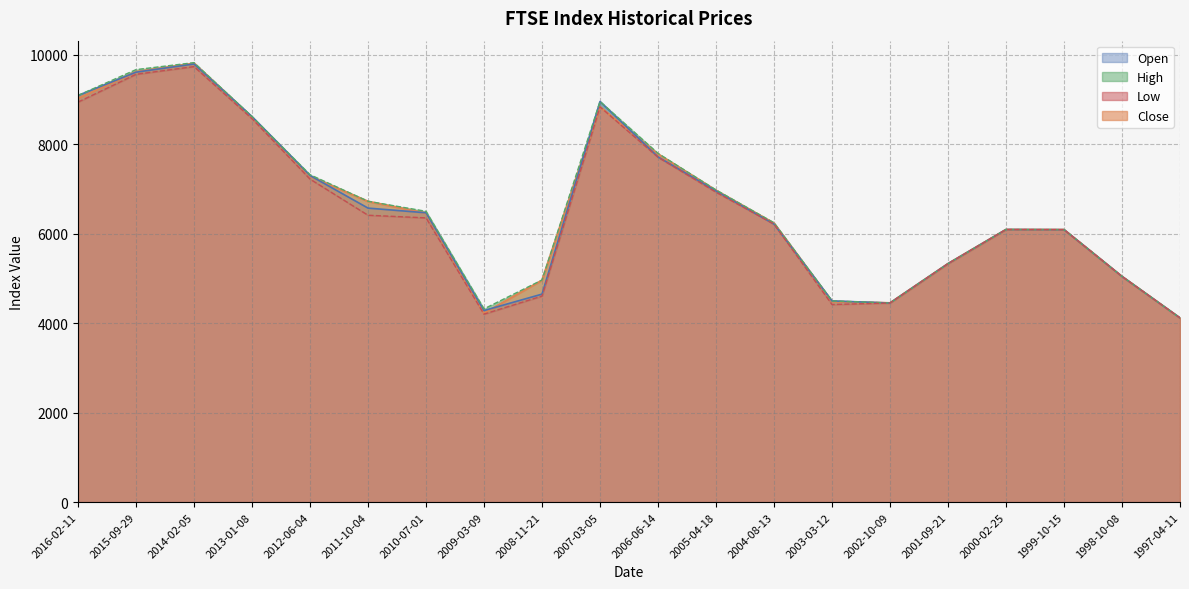

What is the label of the 6th point from the left?

2011-10-04